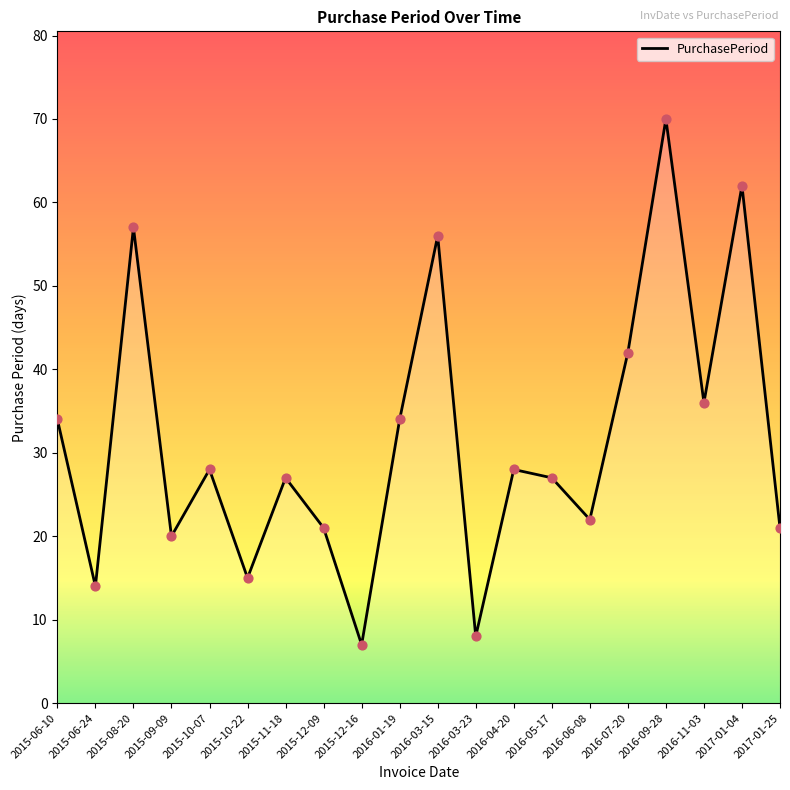

Which has a higher value, 2015-09-09 or 2015-06-24?

2015-09-09